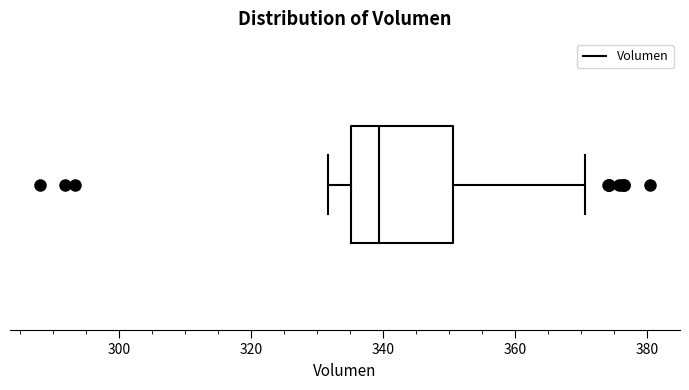

Where is the left edge of the box on the x-axis? The values are not printed on the chart, so give them approximately, as read against the axis.

336